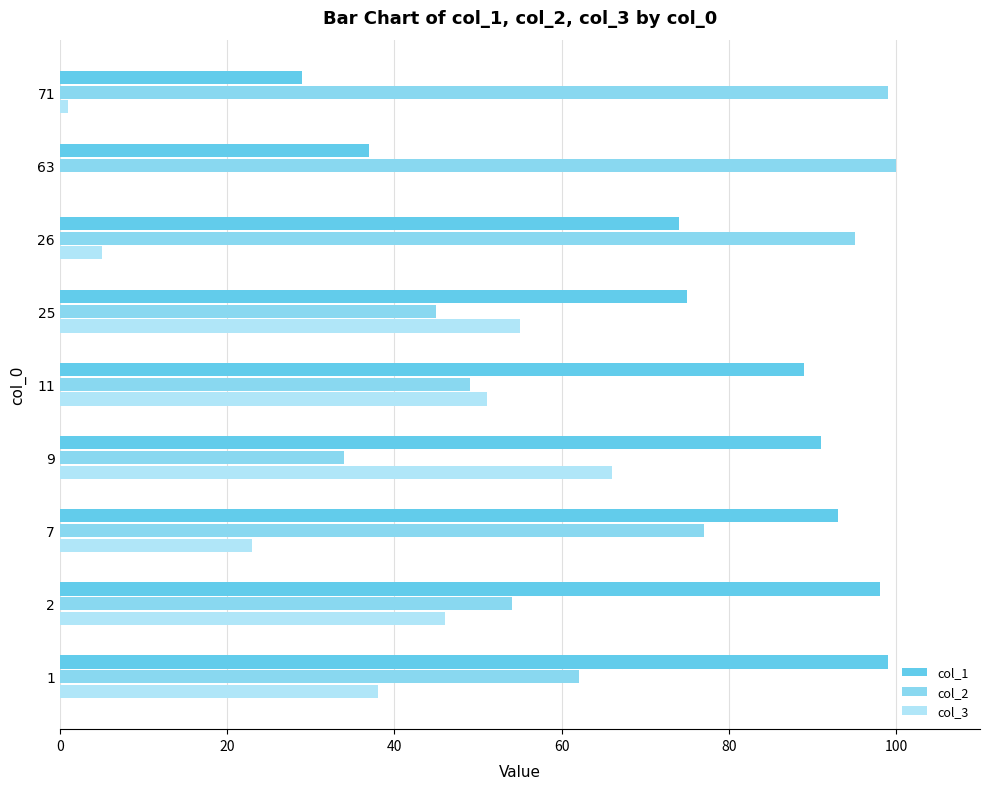

Count the number of categories in the chart.

9